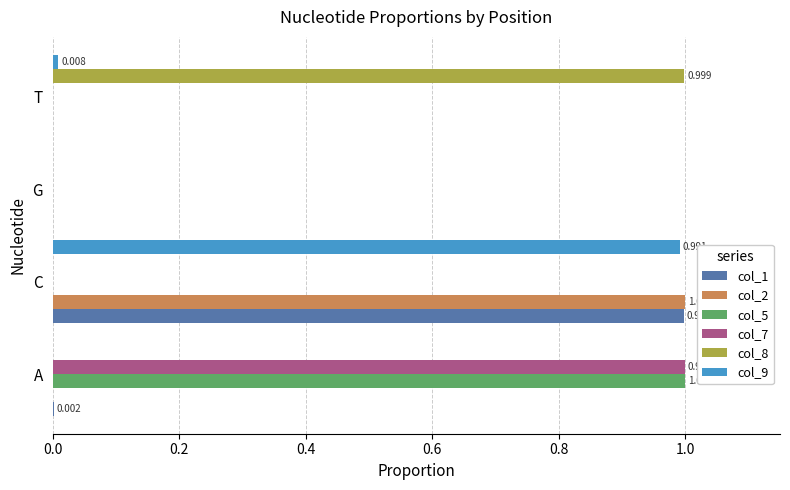

Which category has the highest value in the col_9 series?

C